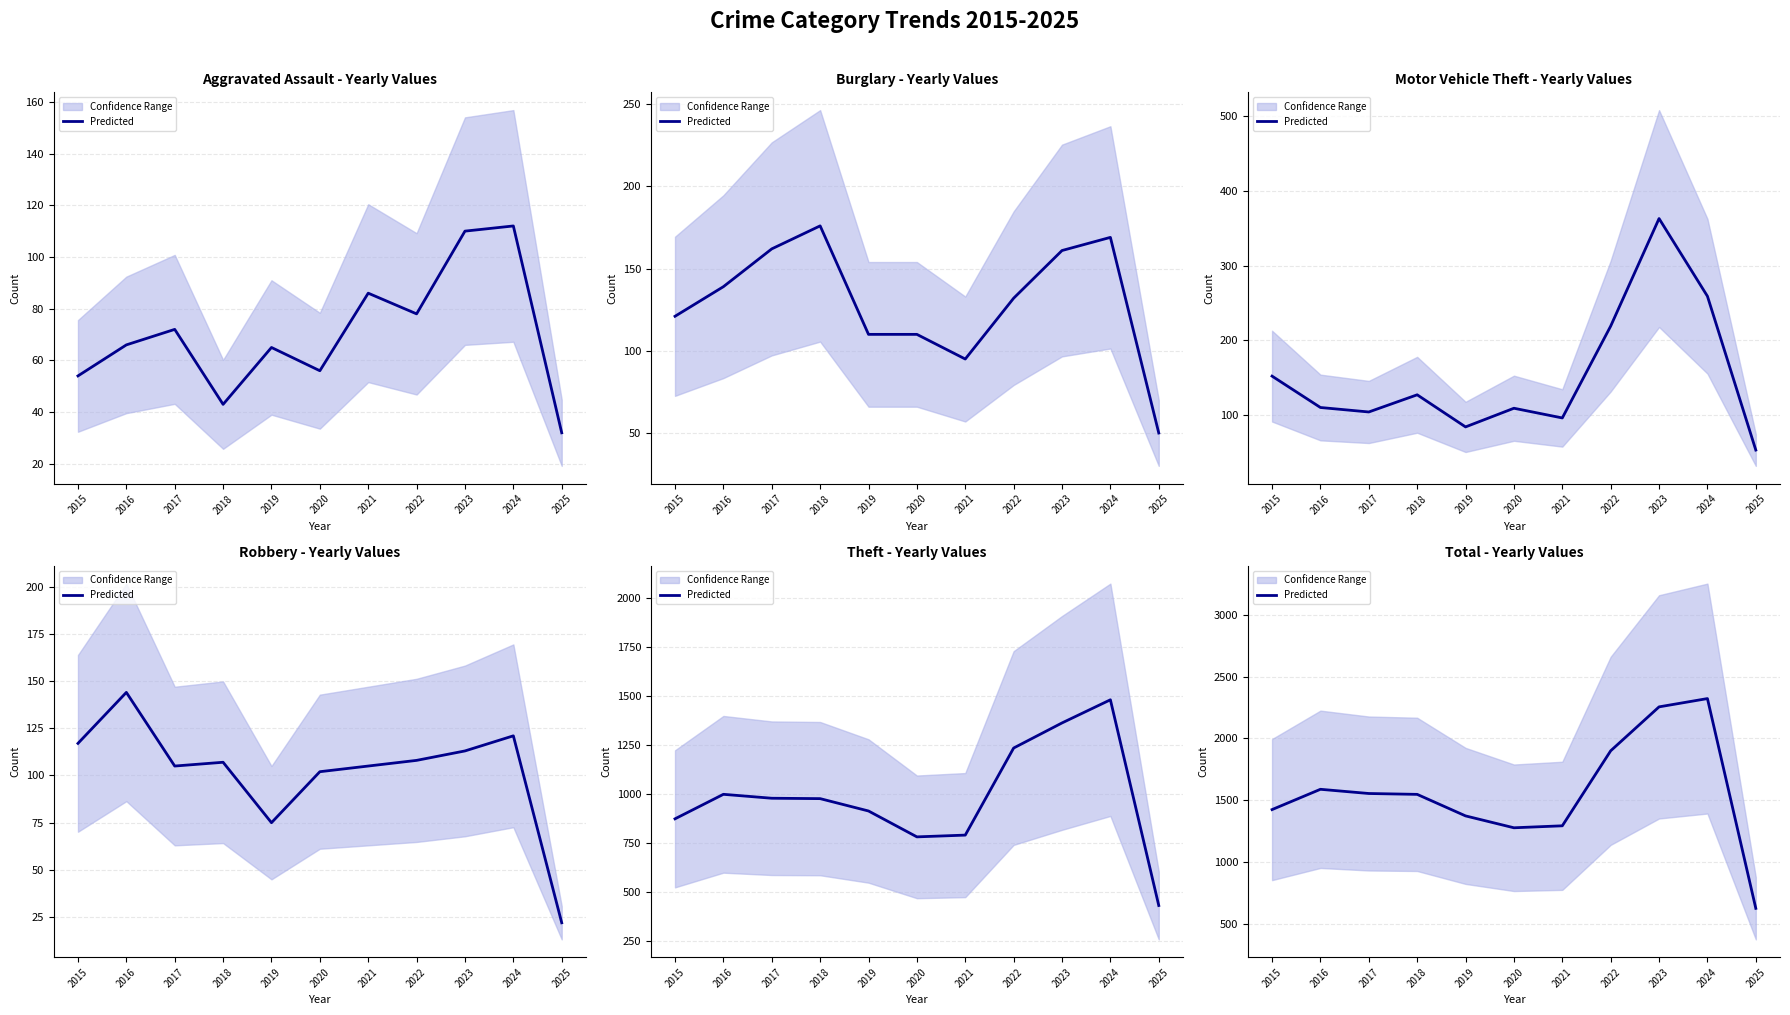

Is it true that the value at 2018 is 1548?

True